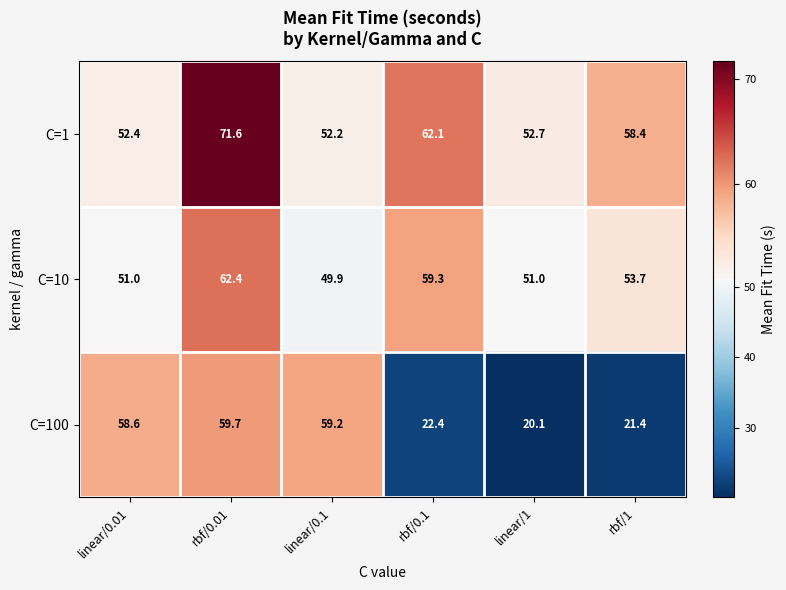

Which category has the highest value across all series?

rbf/0.01